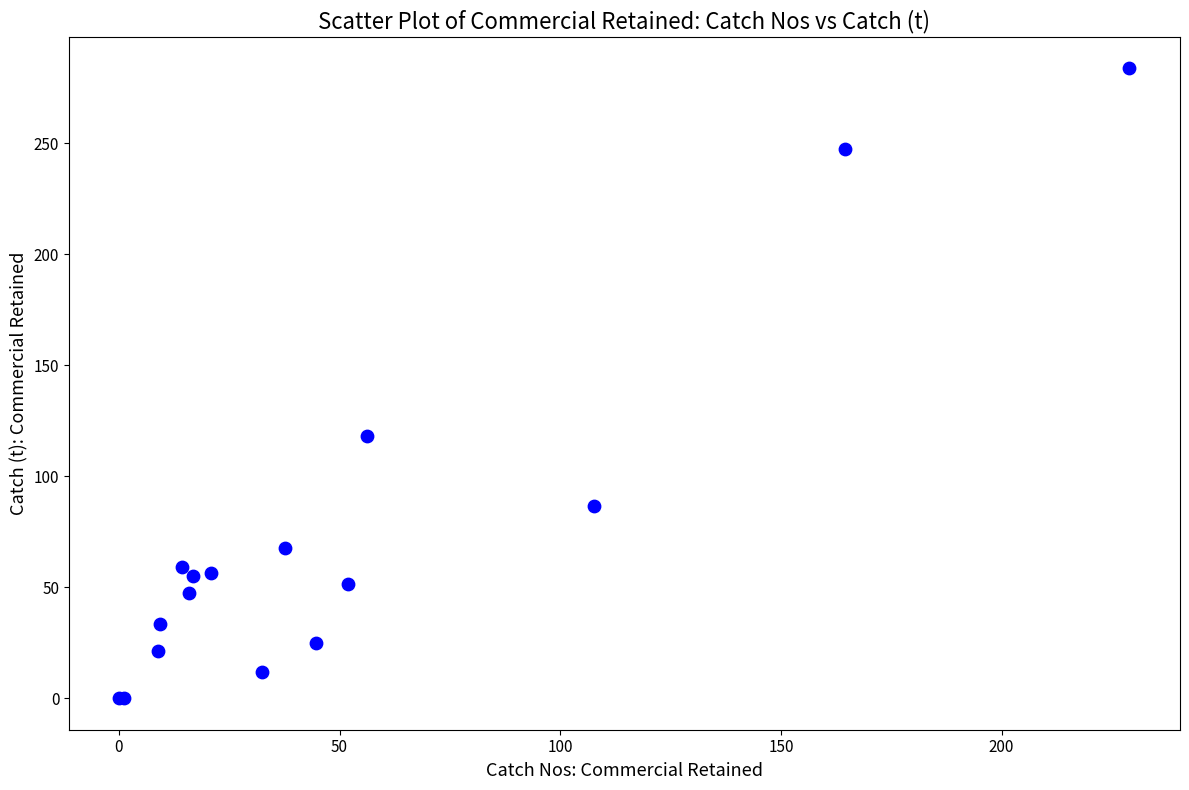

What Y value in the scatter plot is closest to 141?

118.3